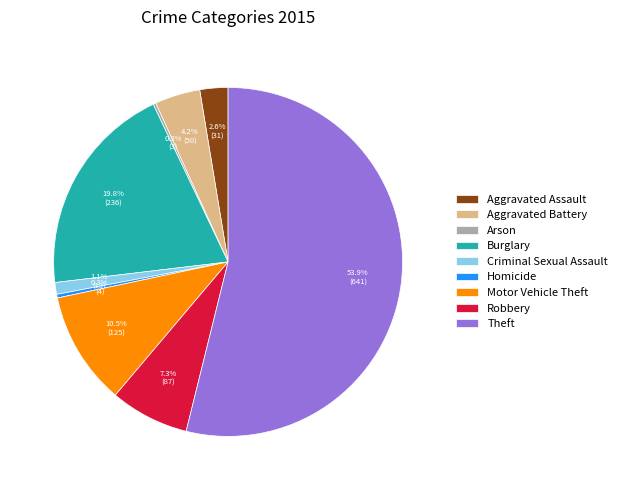

Which has a higher value, Aggravated Assault or Robbery?

Robbery